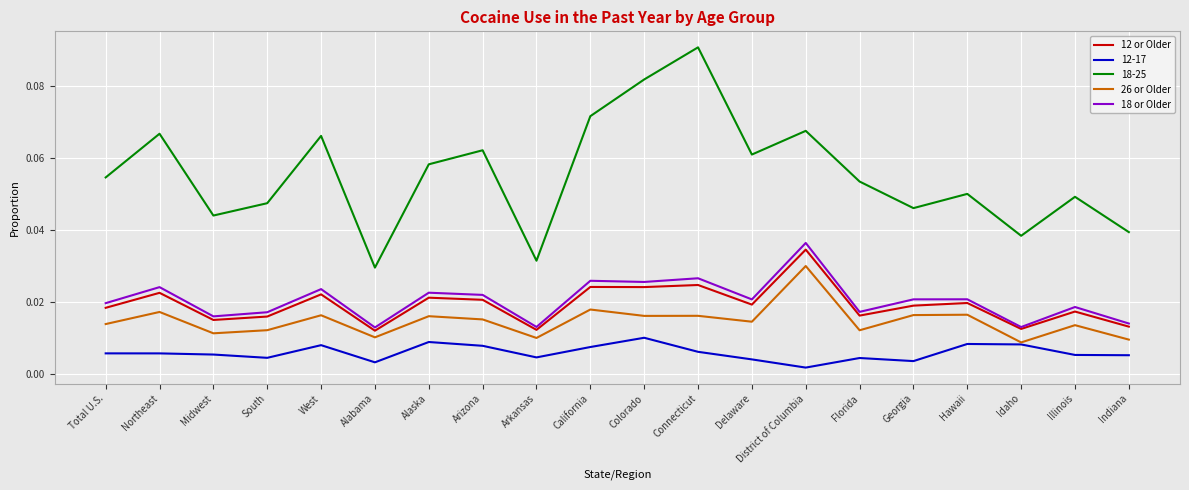

The value of 18-25 at Midwest is 0.1. True or false?

False